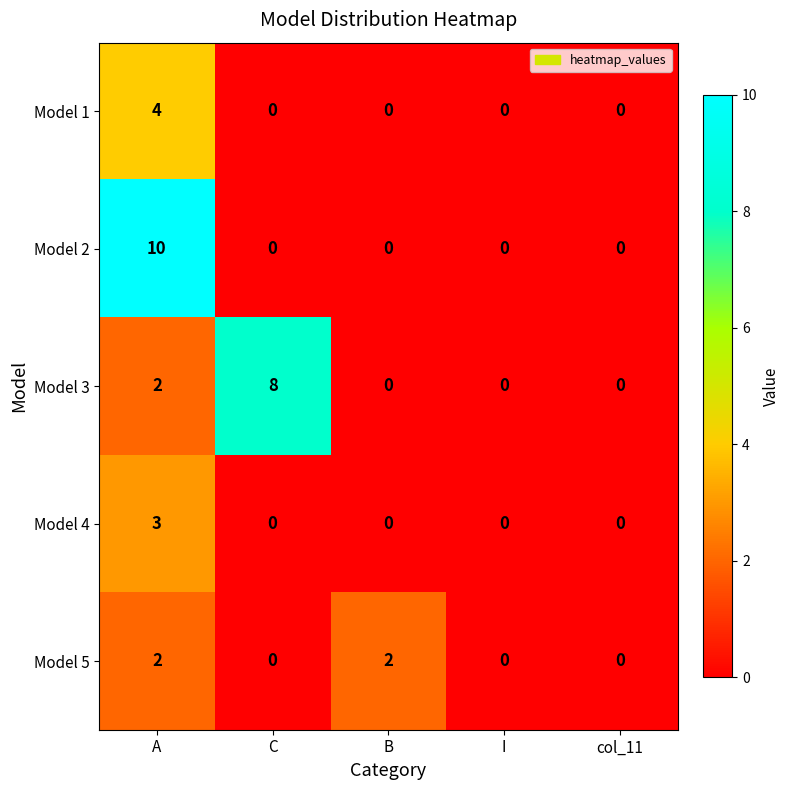

Reading right to left, transcribe all the data shown in this chart.

Model 1: col_11=0	I=0	B=0	C=0	A=4
Model 2: col_11=0	I=0	B=0	C=0	A=10
Model 3: col_11=0	I=0	B=0	C=8	A=2
Model 4: col_11=0	I=0	B=0	C=0	A=3
Model 5: col_11=0	I=0	B=2	C=0	A=2